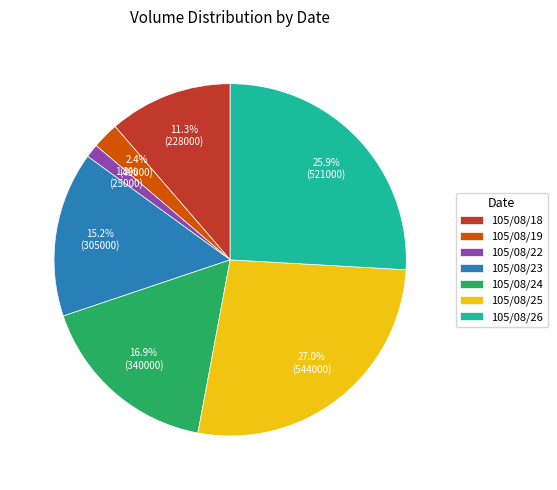

Which category has the smallest portion of the pie?

105/08/22